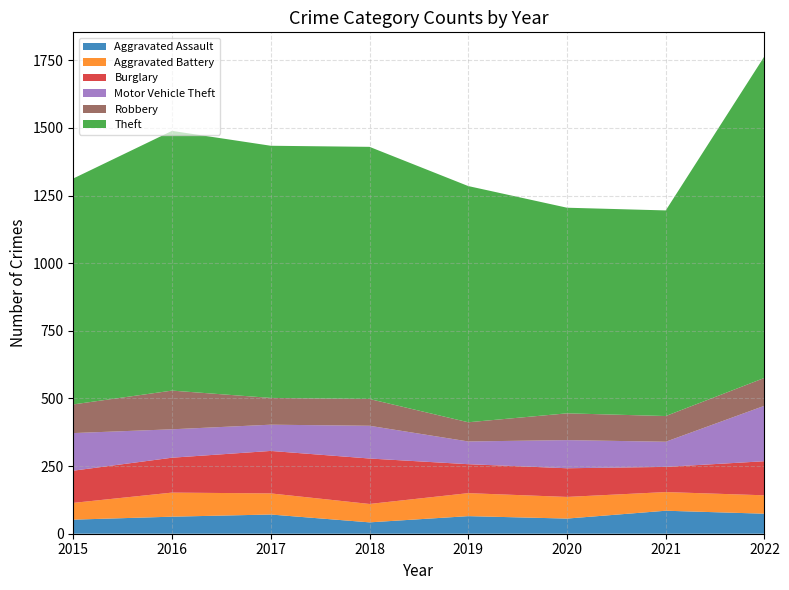

Reading left to right, what are all the values shown in this chart?

Aggravated Assault: 52	63	71	42	65	56	85	74
Aggravated Battery: 62	89	78	68	85	80	69	68
Burglary: 119	129	157	168	107	106	93	126
Motor Vehicle Theft: 139	105	97	121	84	104	93	205
Robbery: 106	143	99	99	71	99	95	103
Theft: 835	960	932	932	873	760	760	1189